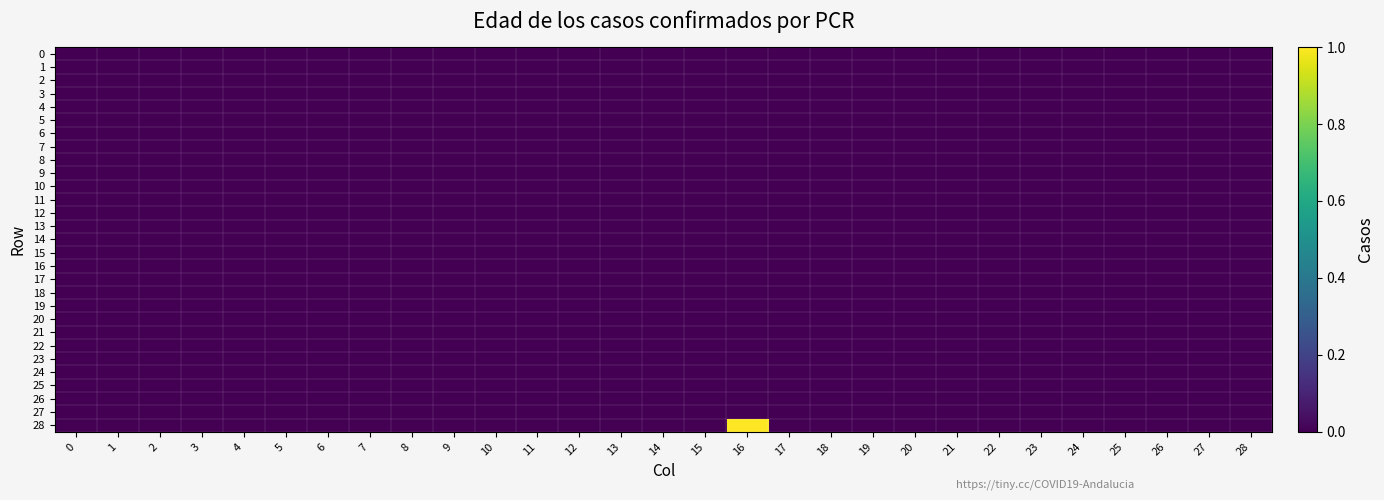

At which category is the sum across all series the highest?

16